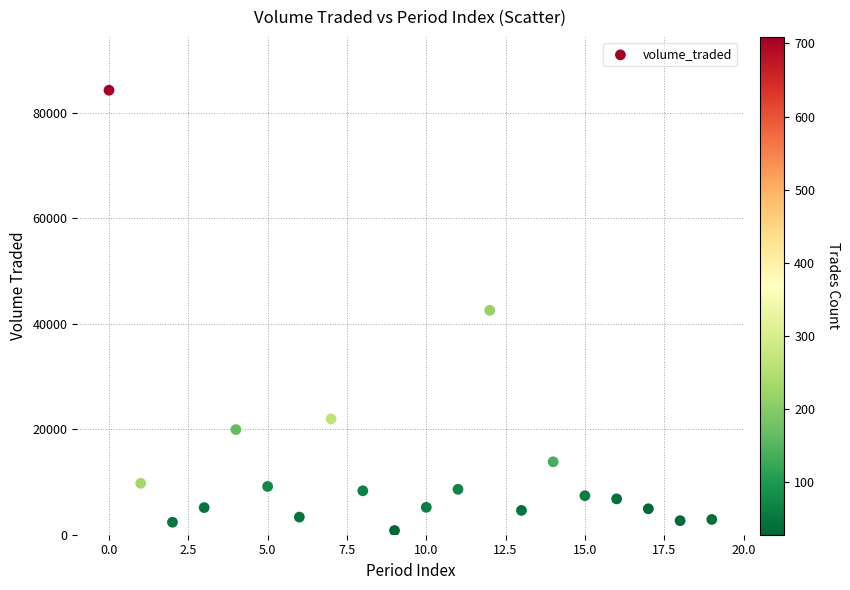

What is the range of Y values (max minus min)?

83494.1